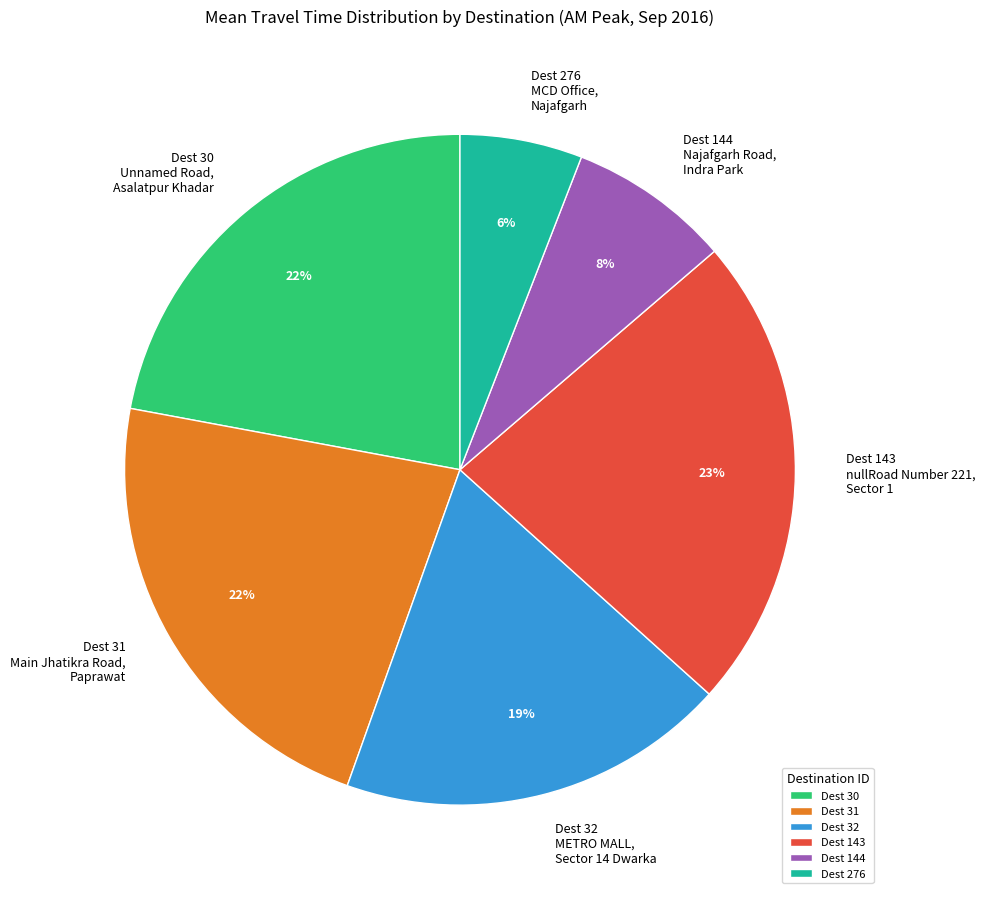

Which has a higher value, Dest 31 or Dest 276?

Dest 31